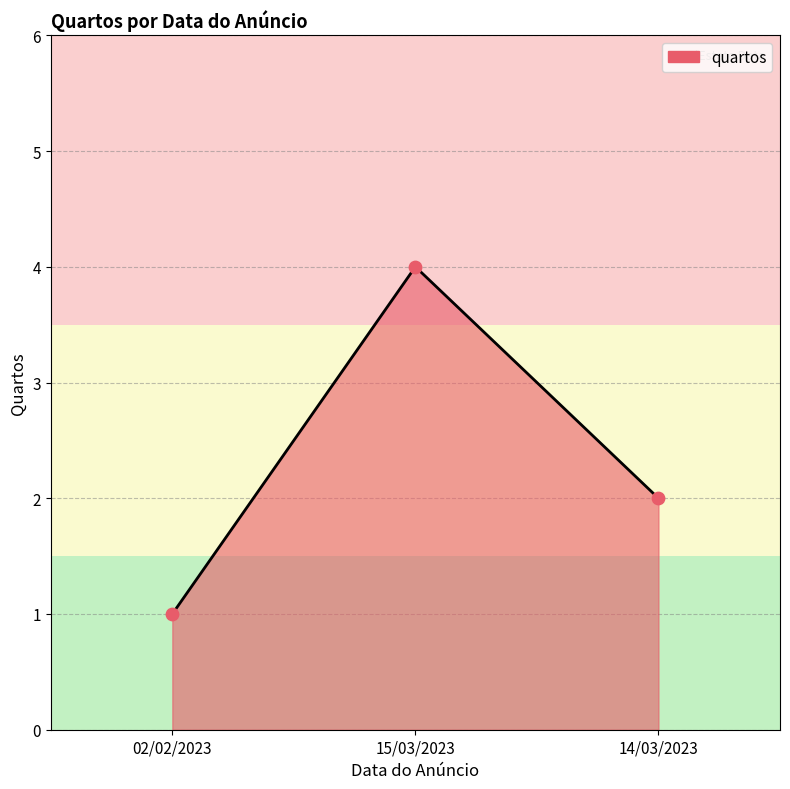

What is the change in value from 15/03/2023 to 14/03/2023?

-2